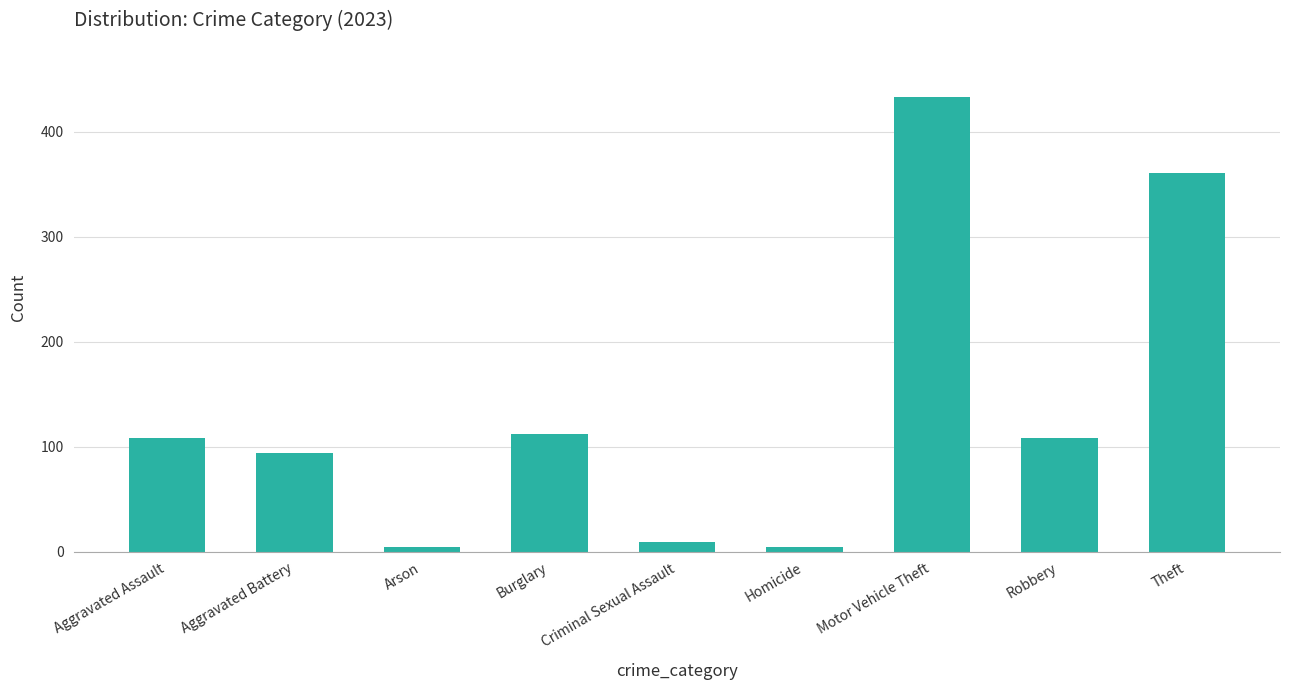

True or false: the data shows 94 at Aggravated Battery.

True